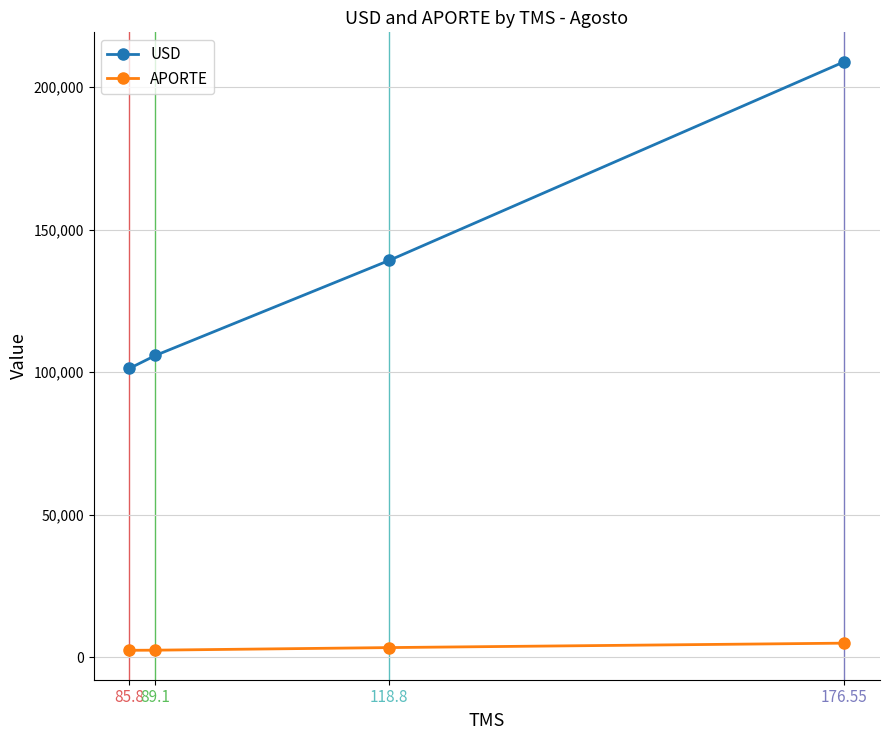

Which series has the widest spread of values?

USD